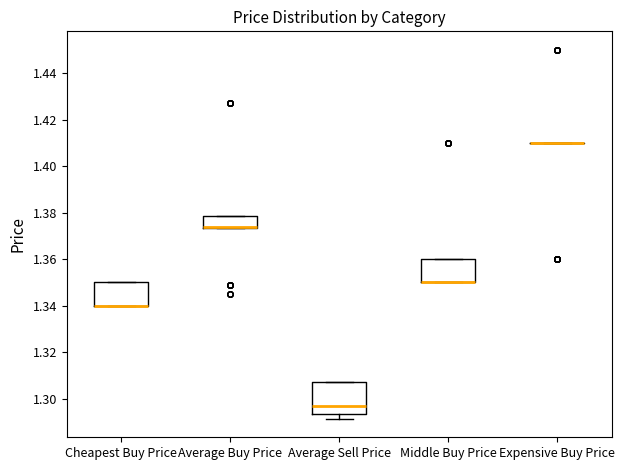

Reading left to right, transcribe this box plot: for each box, give where its median line is, the range the box spans, and where its two whiskers end, as read against the y-axis. The values are not printed on the chart, so give them approximately, as read against the axis.

Cheapest Buy Price: median 1.340 (drawn on the box's lower edge), box 1.340 to 1.350, whiskers 1.340 to 1.350
Average Buy Price: median 1.374 (drawn on the box's lower edge), box 1.374 to 1.378, whiskers 1.374 to 1.378
Average Sell Price: median 1.298, box 1.294 to 1.308, whiskers 1.292 to 1.308
Middle Buy Price: median 1.350 (drawn on the box's lower edge), box 1.350 to 1.360, whiskers 1.350 to 1.360
Expensive Buy Price: box collapsed to a line at 1.410, whiskers 1.410 to 1.410